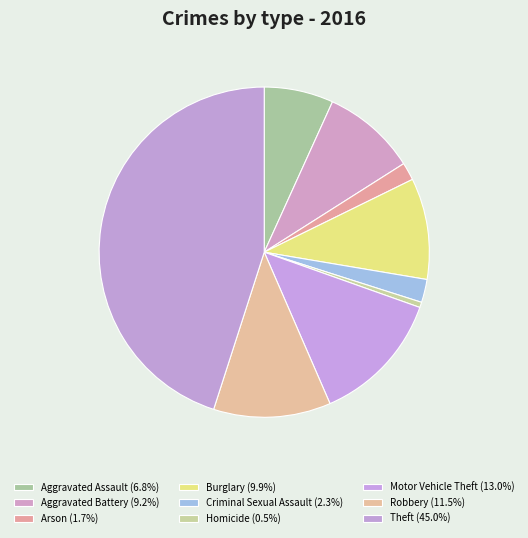

Count the number of slices in the pie.

9